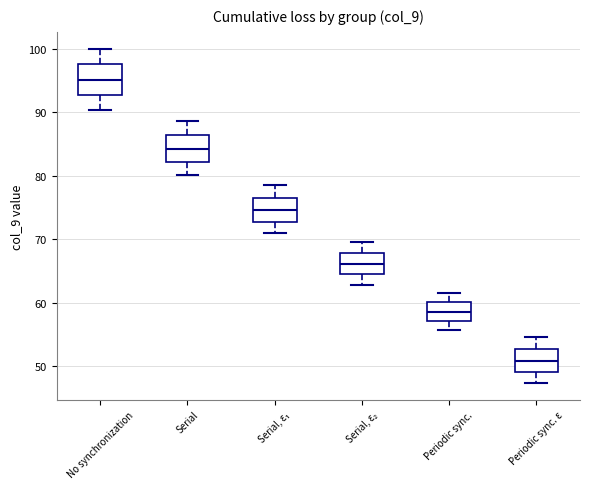

Where does the median line of the box for Serial sit on the y-axis? The values are not printed on the chart, so give them approximately, as read against the axis.

84